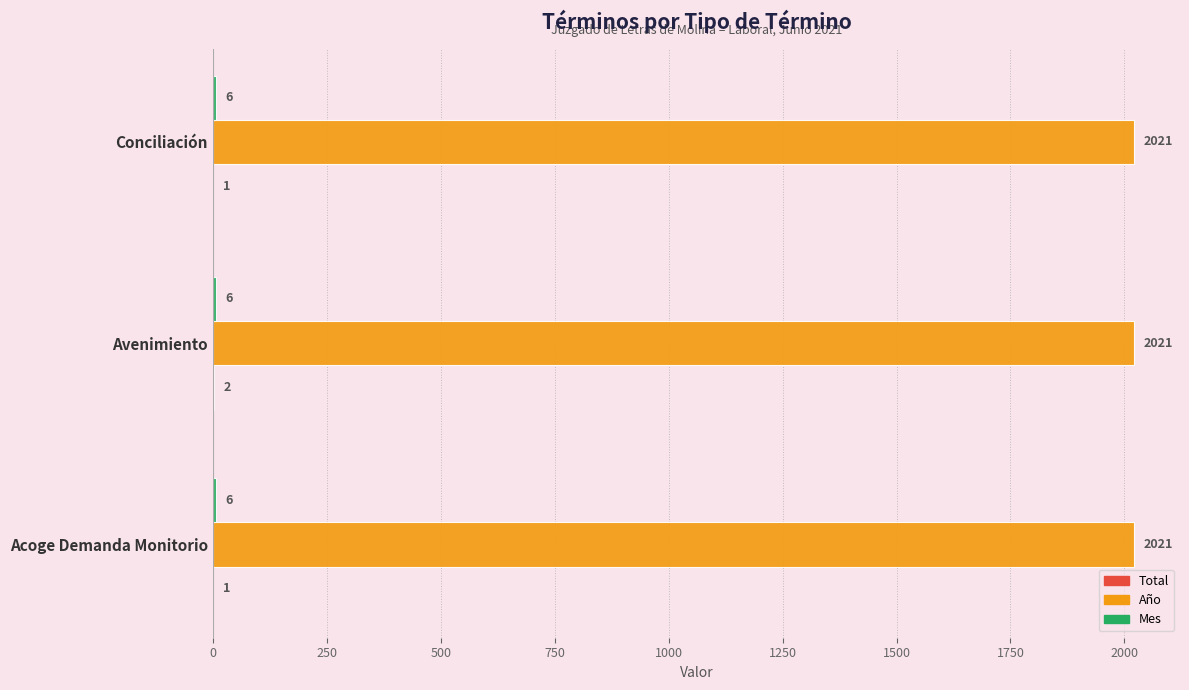

What is the sum of the Año values at Conciliación and Avenimiento?

4042